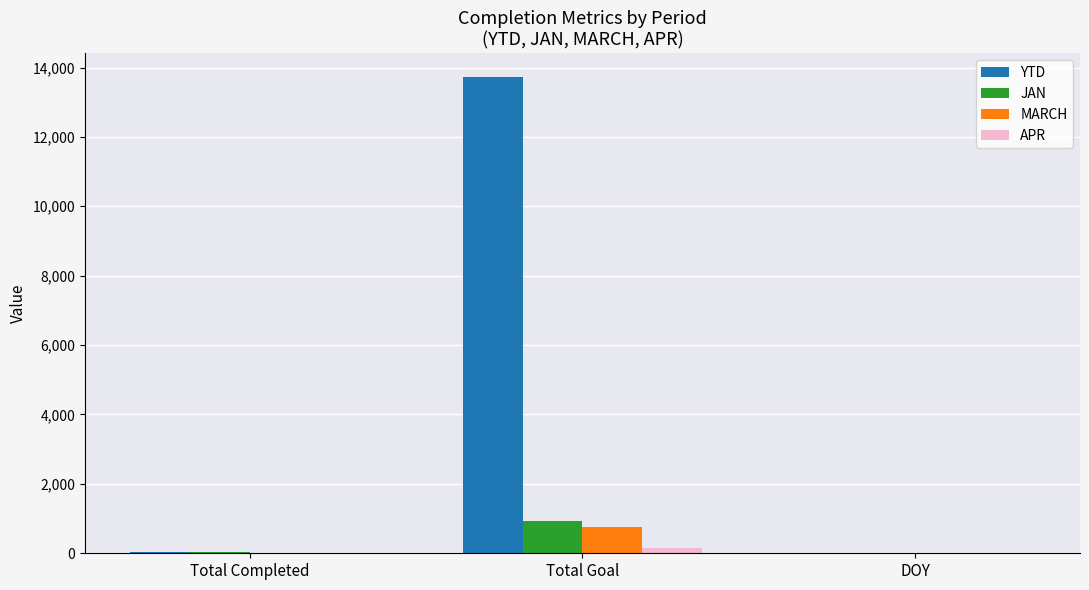

Between Total Completed and Total Goal, which series saw the biggest shift?

YTD